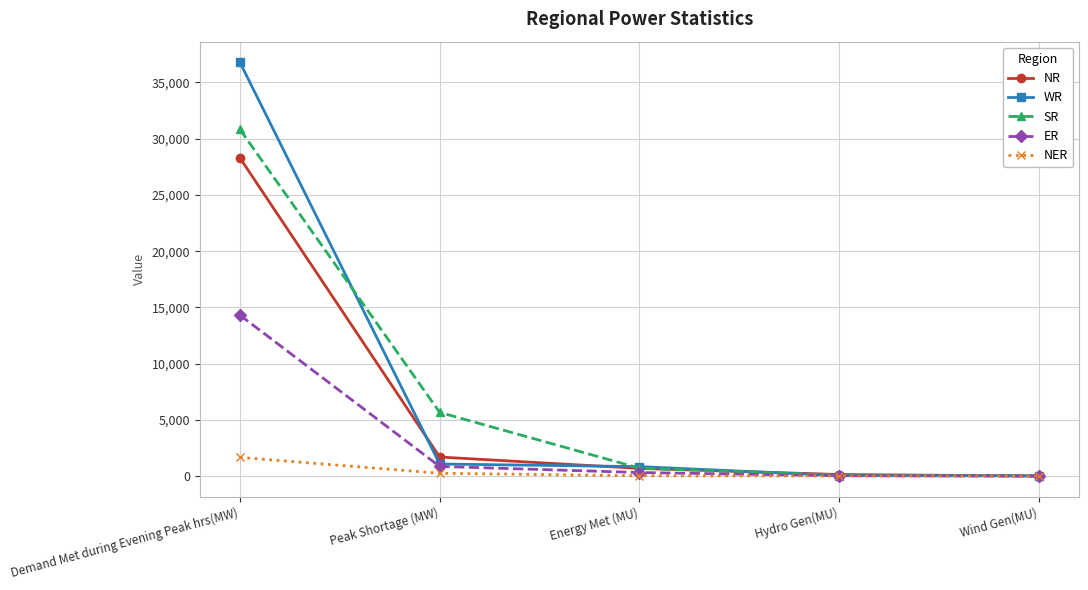

True or false: NR has more than 2 interior local peaks.

False